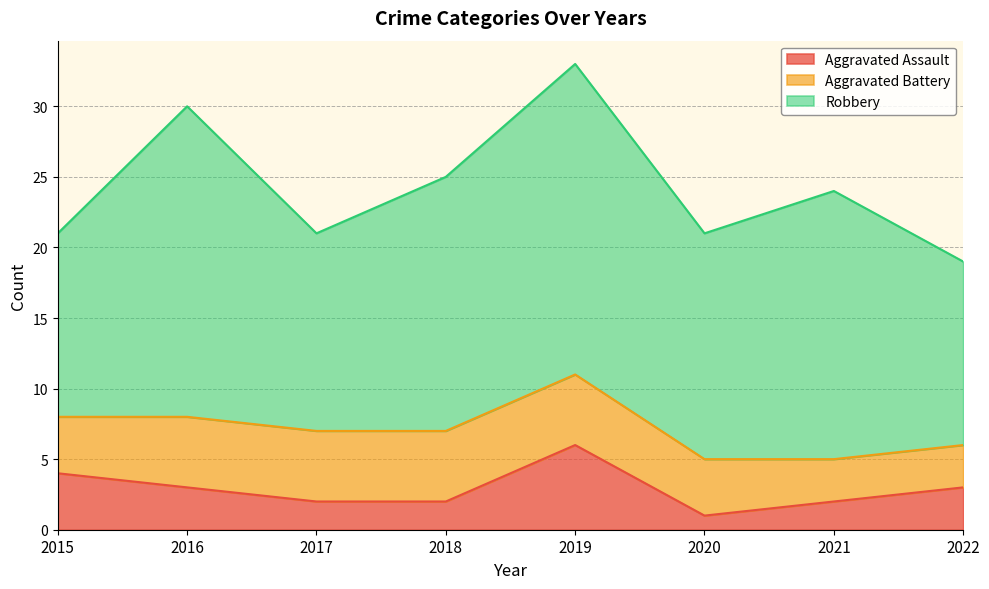

What is the value of the Aggravated Battery point at the 2nd from the left?

5